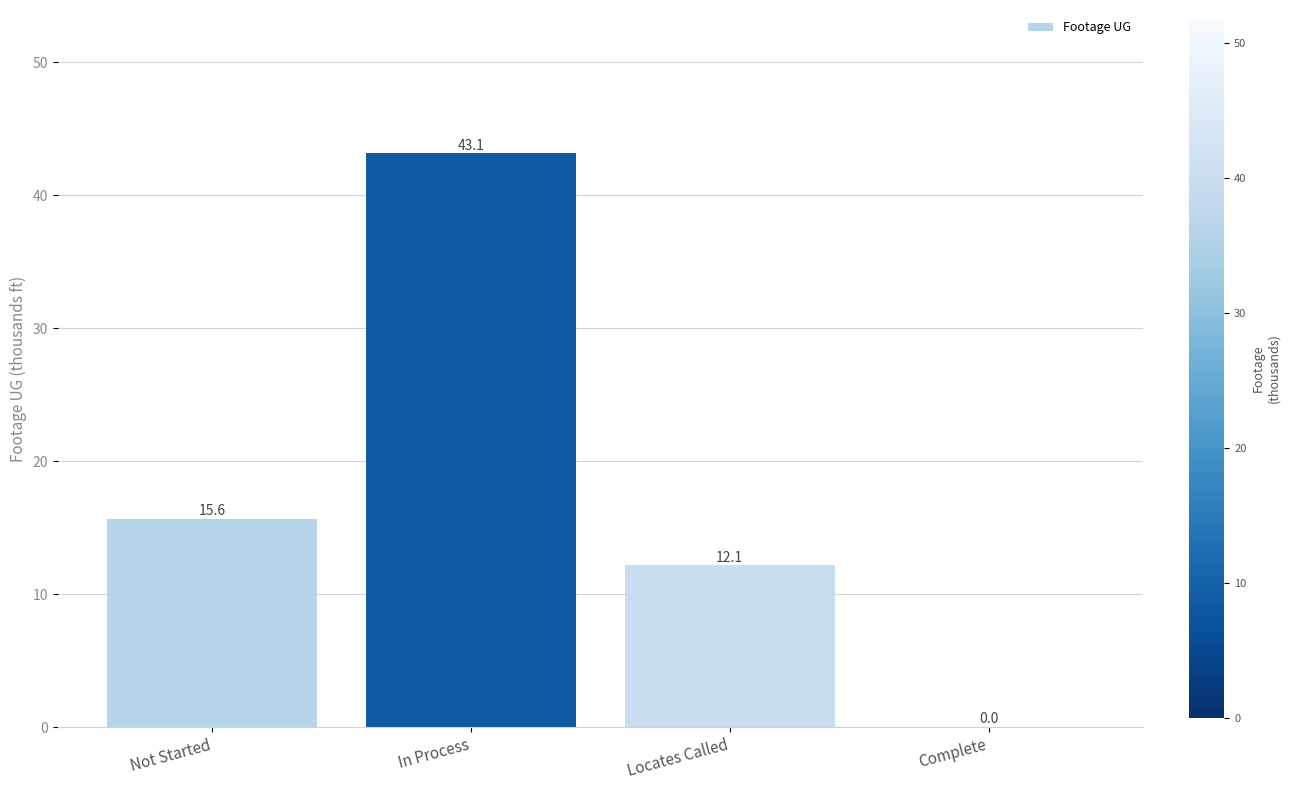

What is the greatest value displayed?

43.2